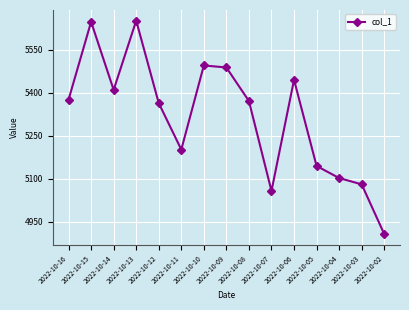

How many lines are shown in the chart?

1